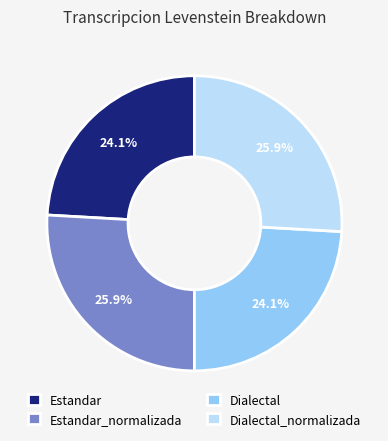

What is the ratio of the value at Estandar to the value at Estandar_normalizada?

0.9